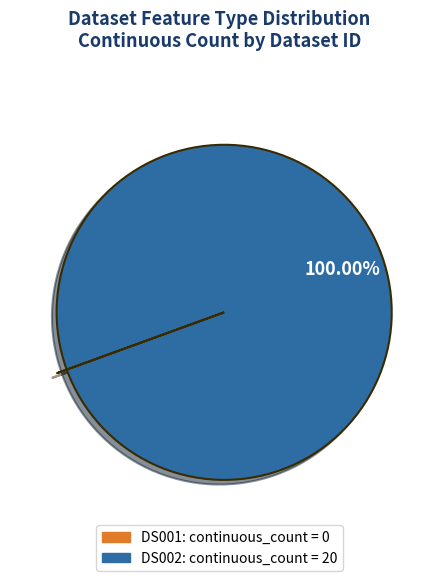

Is there any slice that represents more than half of the pie?

Yes